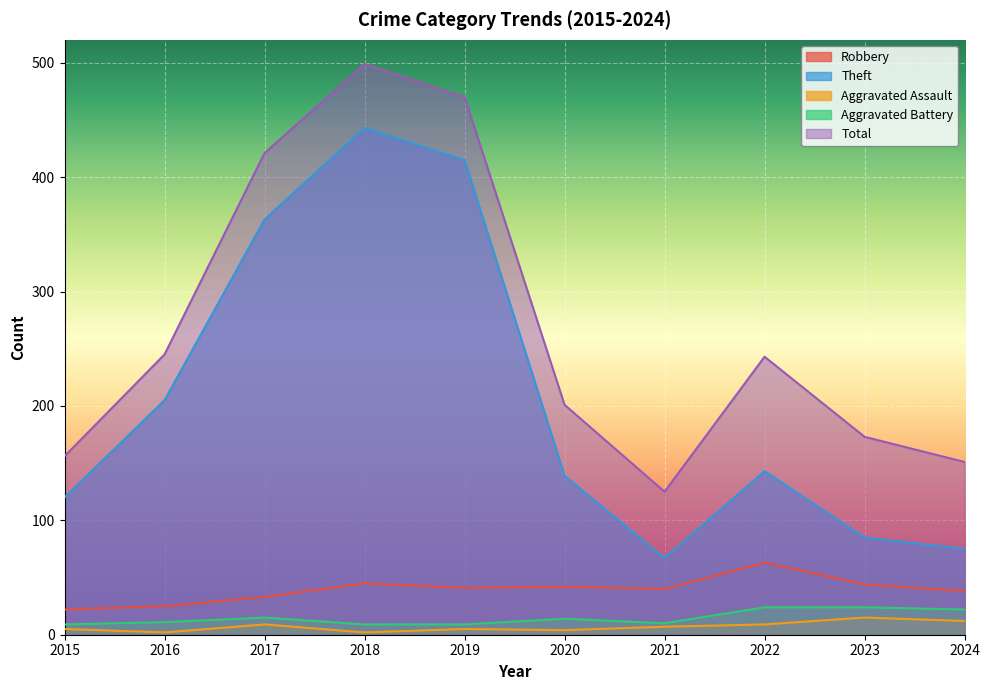

At which category is the sum across all series the highest?

2018